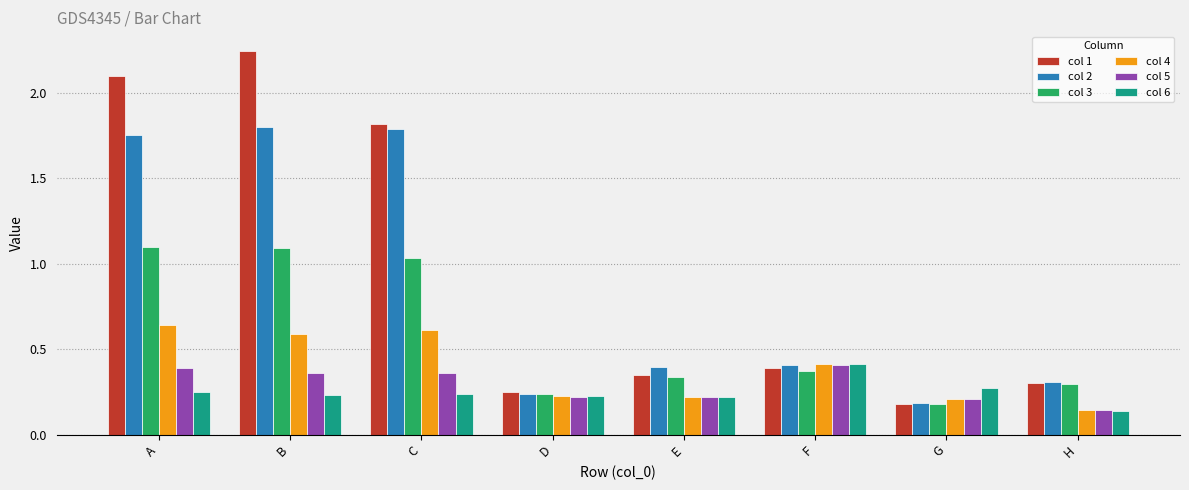

Which label corresponds to the largest value in the chart?

B